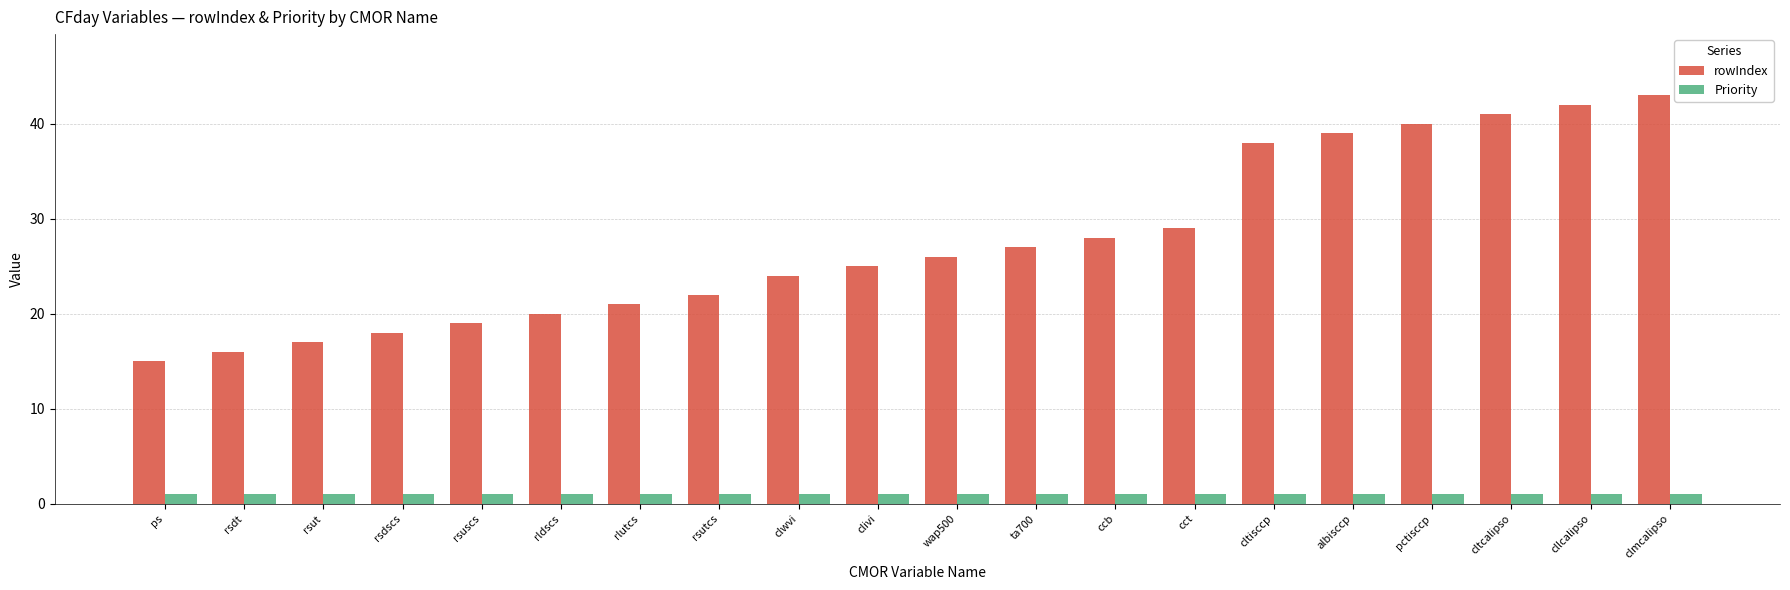

Rank the series by their average value, from highest to lowest.

rowIndex, Priority